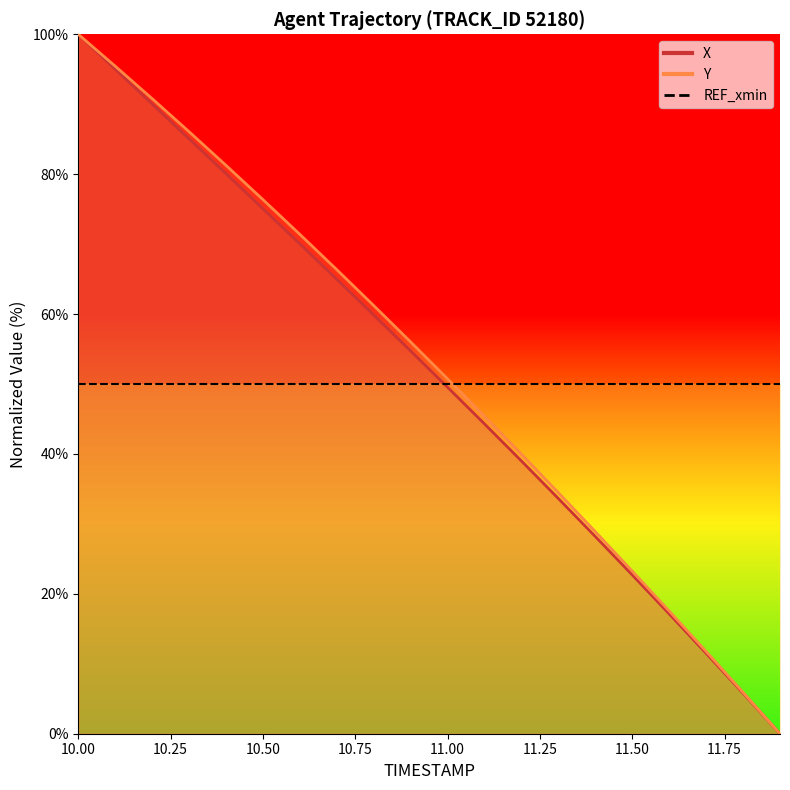

What is the maximum value shown in the chart?

100.0